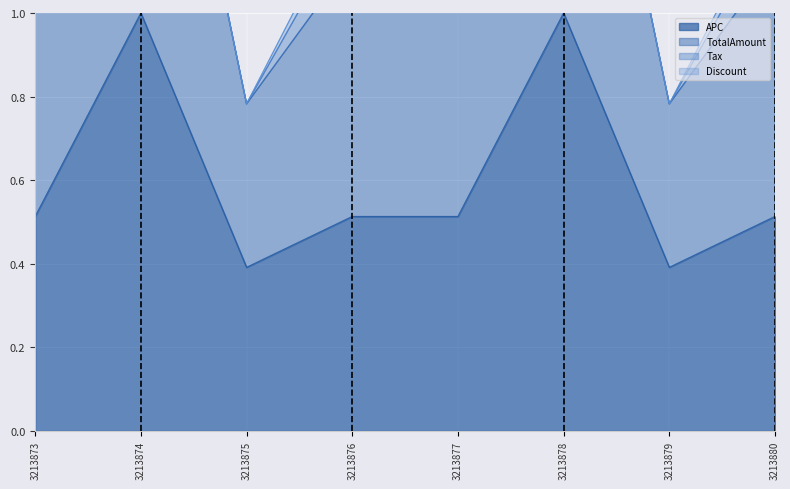

List the labels in order of APC value, largest first.

3213874, 3213878, 3213873, 3213876, 3213877, 3213880, 3213875, 3213879